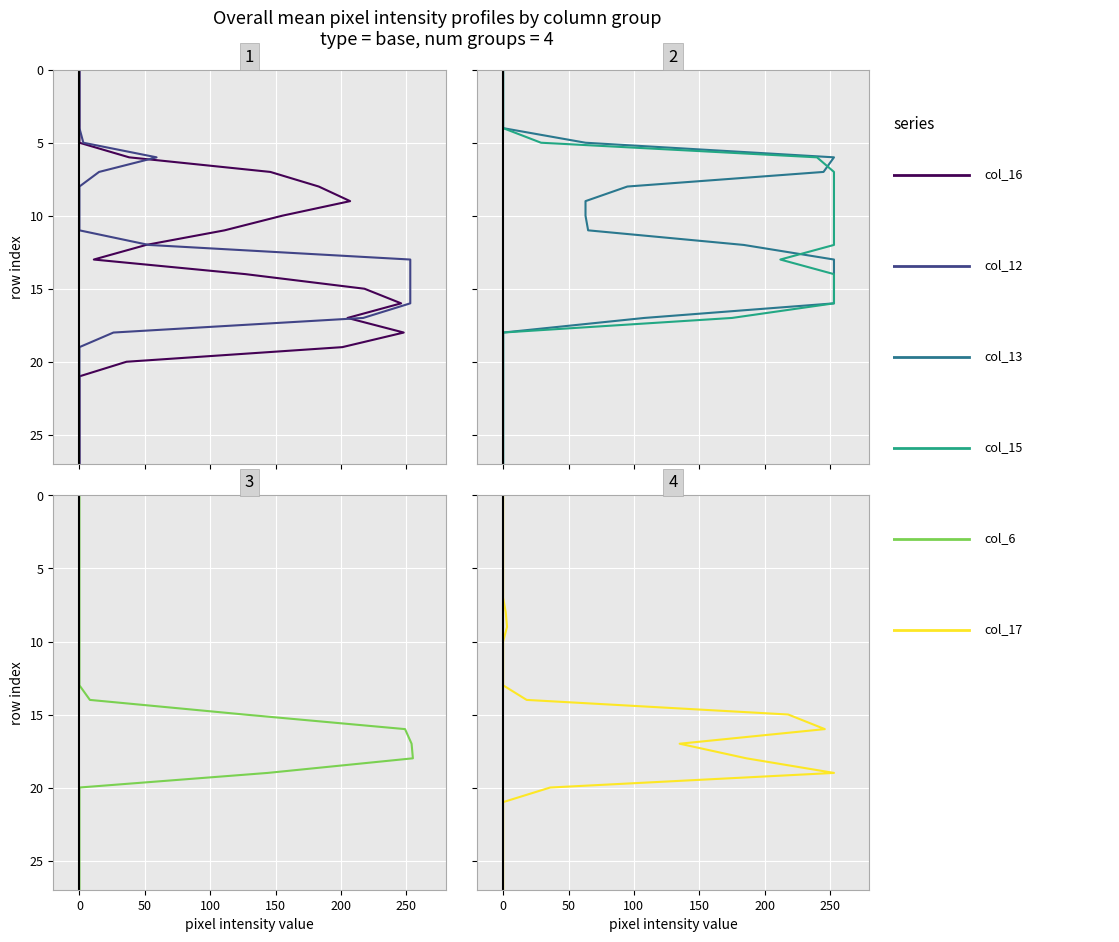

What is the sum of all col_16 values?

378